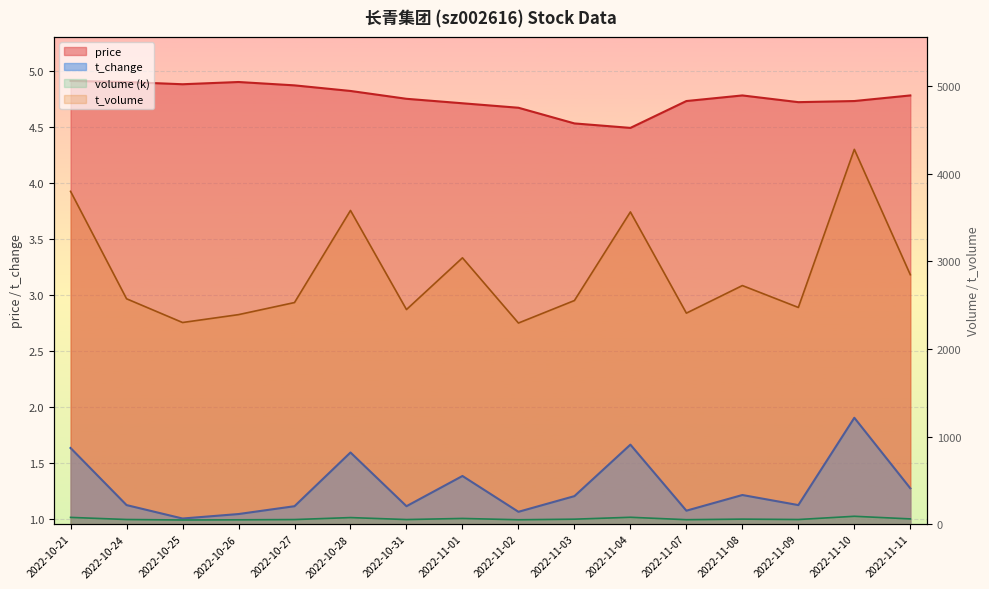

At which label does volume reach its peak?

2022-11-10